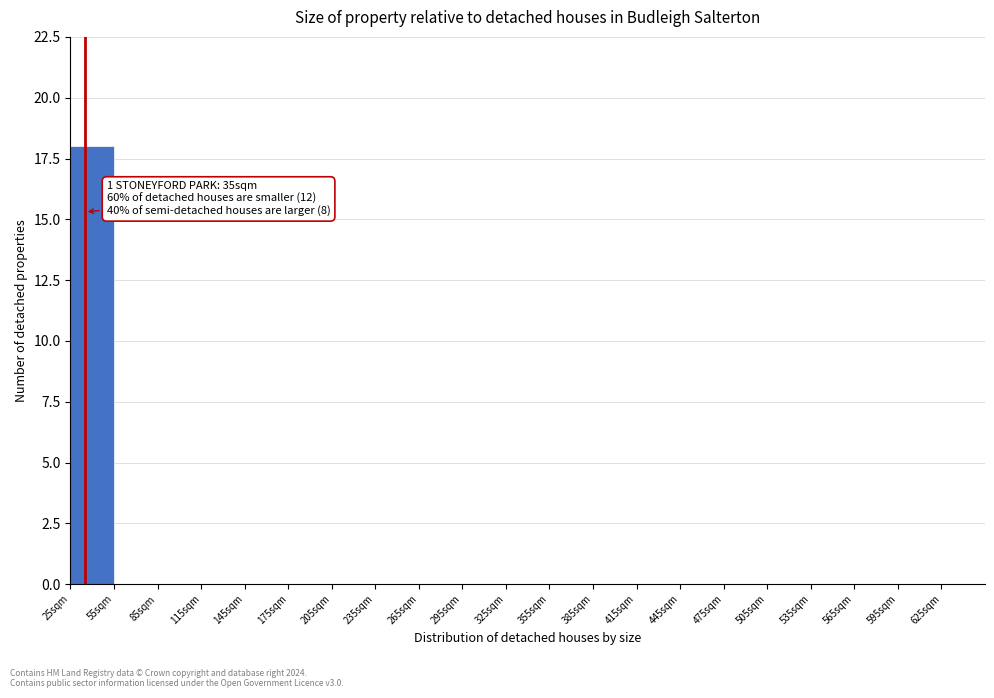

Which range on the x-axis has the tallest bar?

25 to 55